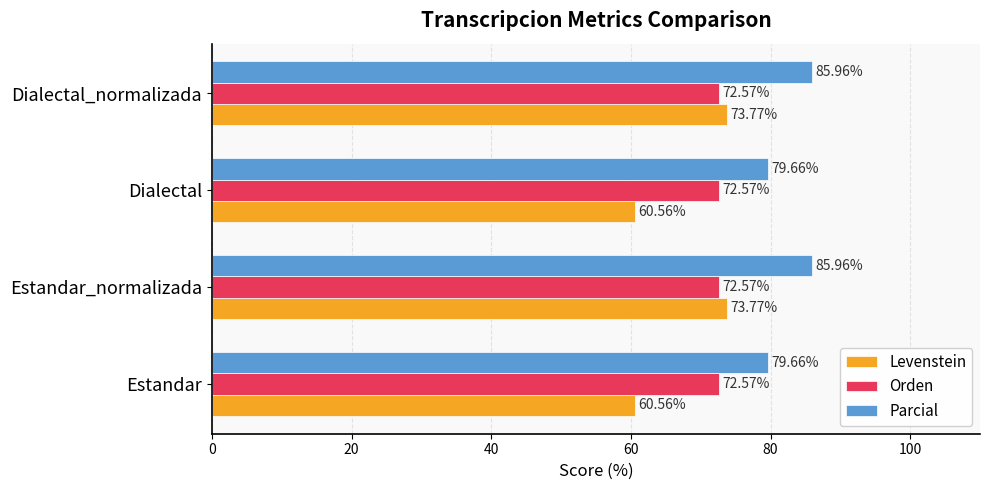

What is the difference between the maximum and second lowest values in the Parcial series?

6.3